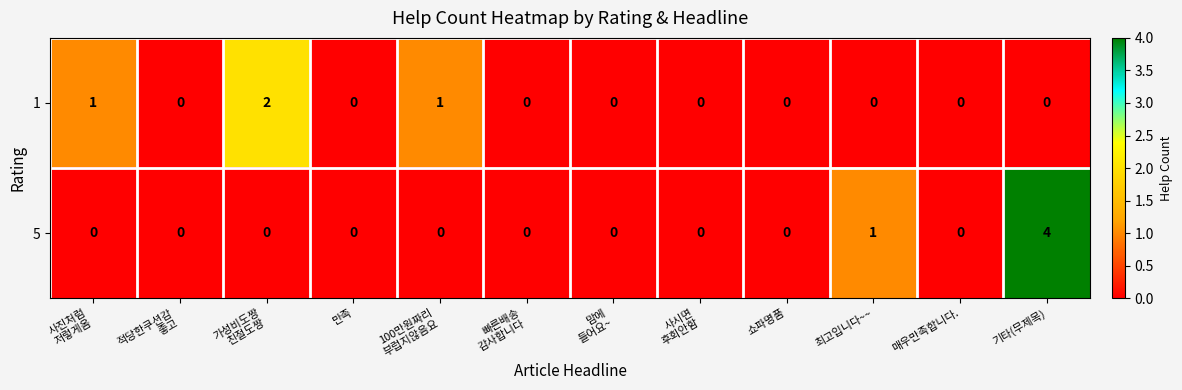

The value of 1 at 만족 is -1. True or false?

False